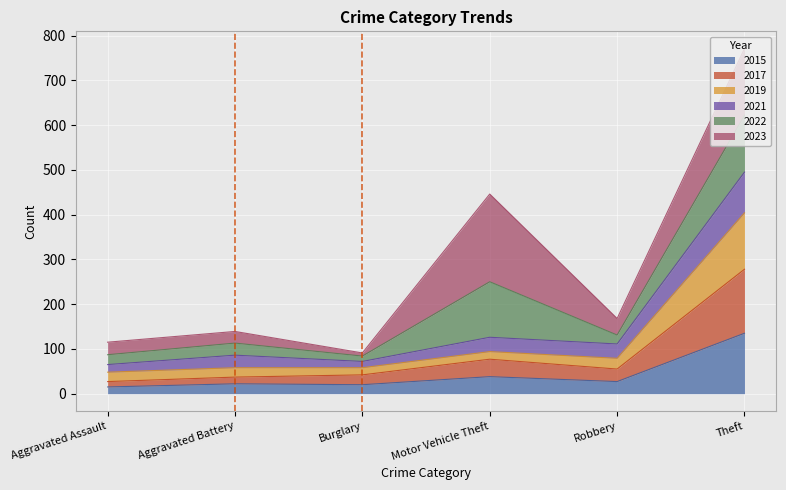

At which category is the sum across all series the highest?

Theft